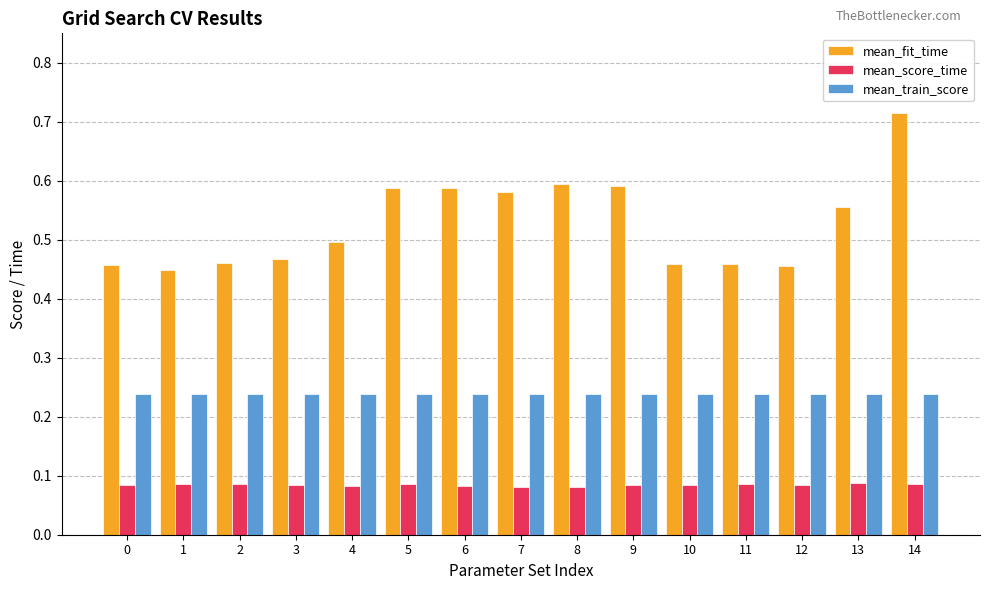

Is it true that mean_train_score equals 0.1 at 14?

False